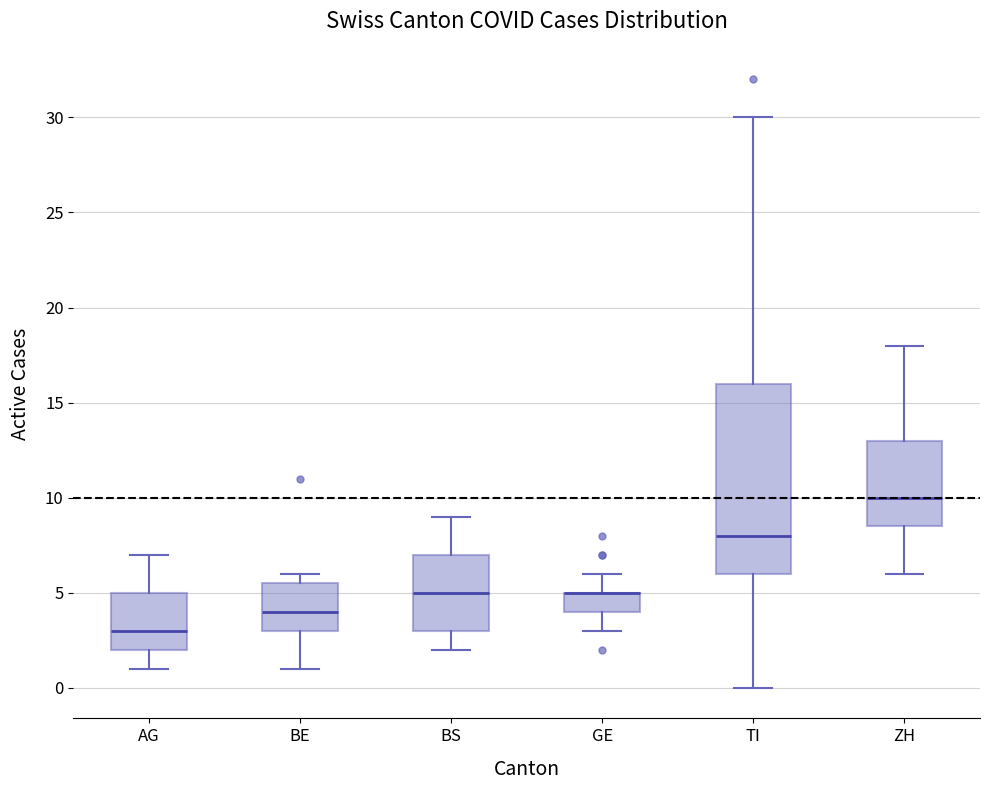

Where is the lower edge of the box for TI on the y-axis? The values are not printed on the chart, so give them approximately, as read against the axis.

6.0